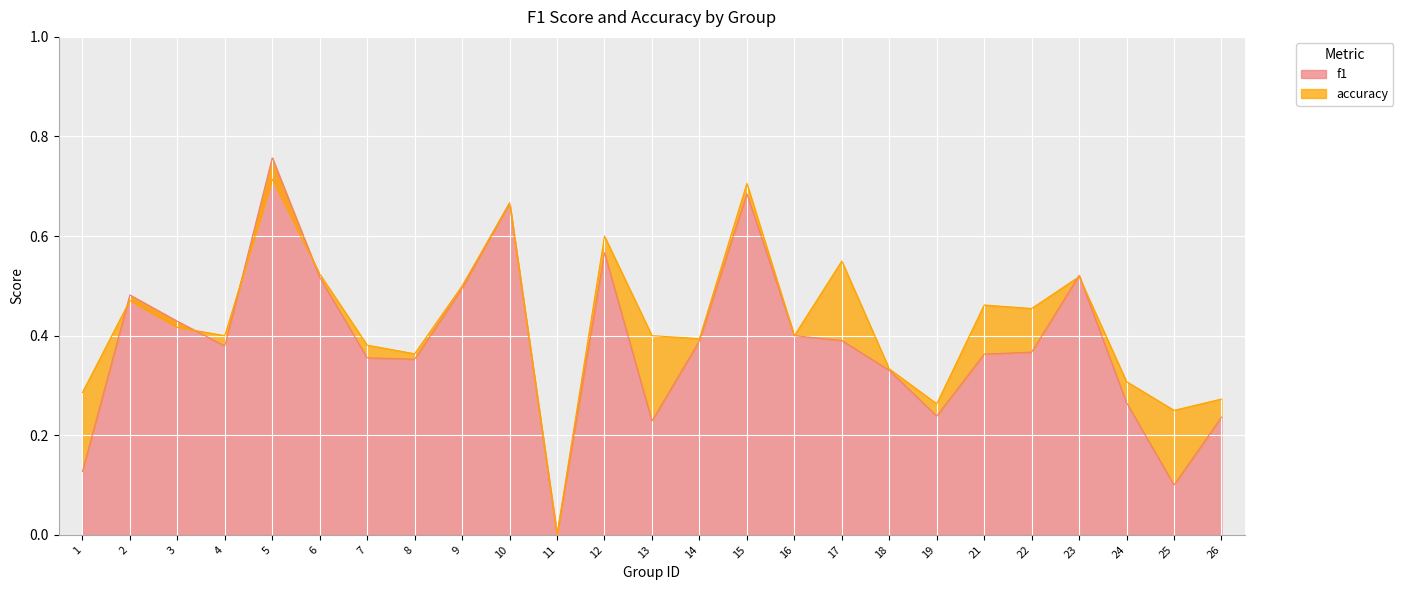

Which series has the widest spread of values?

f1